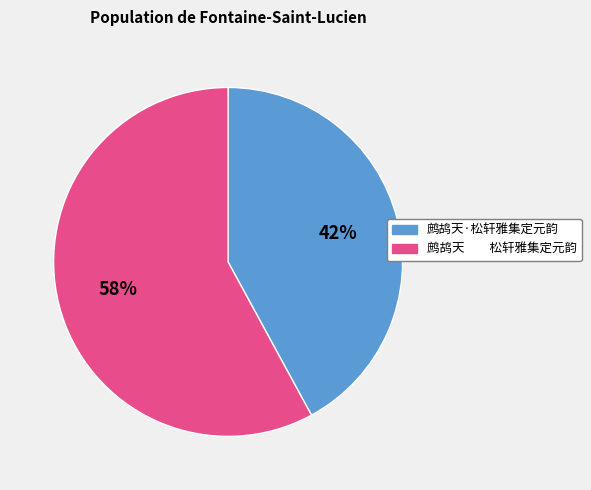

To the nearest percent, what is the difference between the largest and smallest slice percentages?

16%